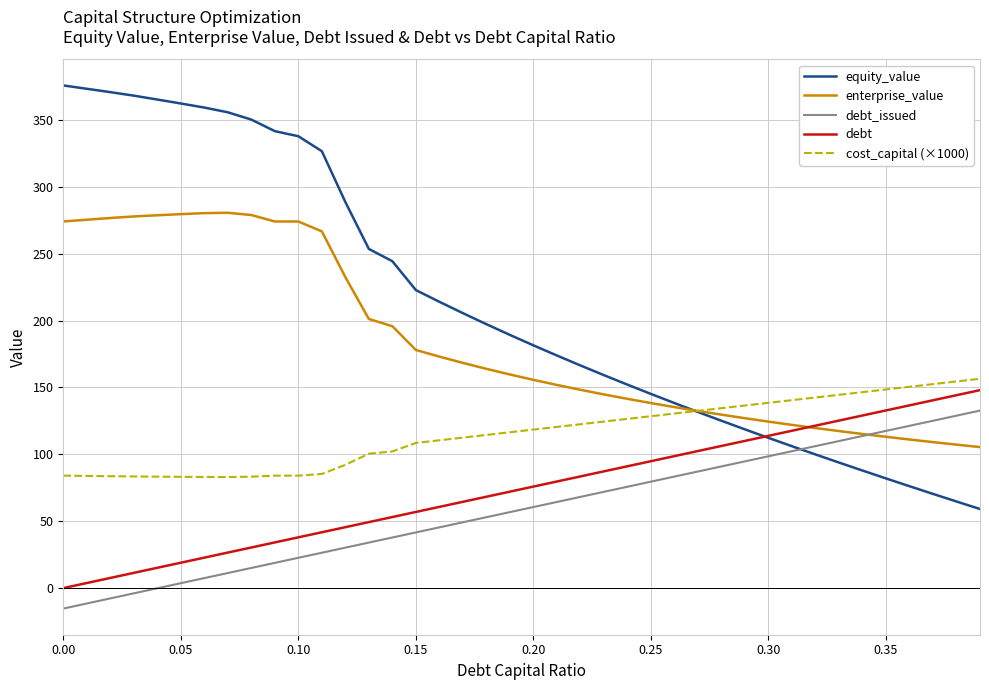

True or false: debt_issued and cost_capital (×1000) cross at least once.

False